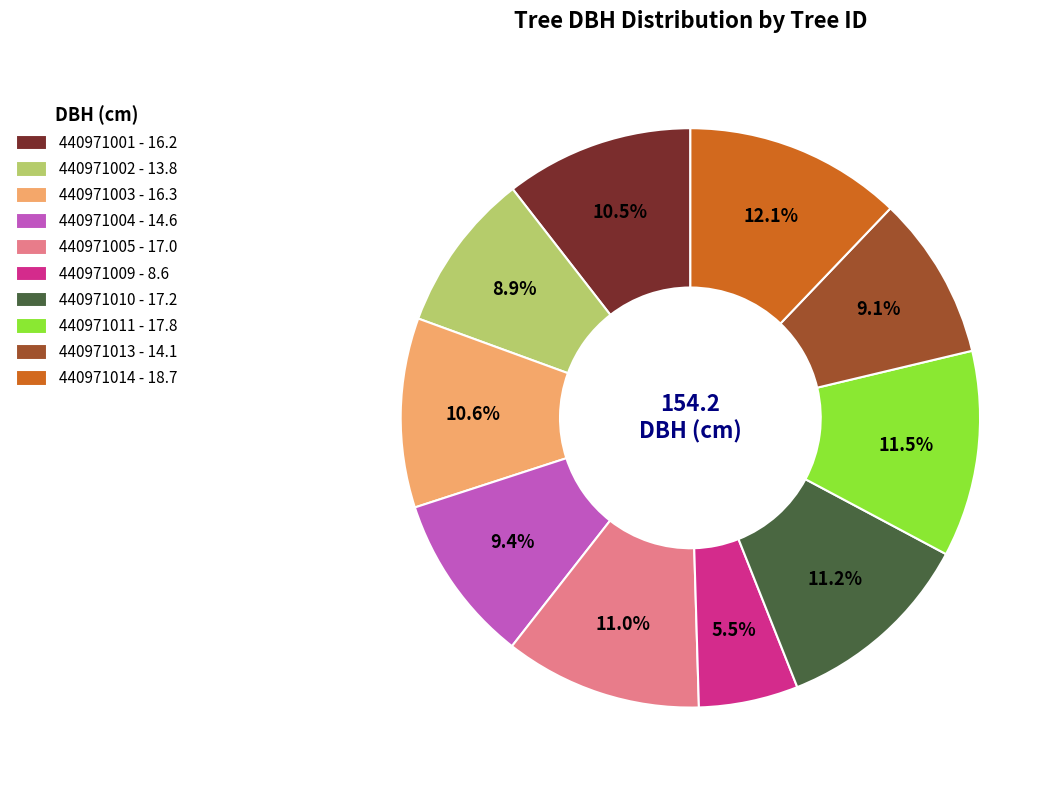

Does 440971005 represent more than half of the total?

No